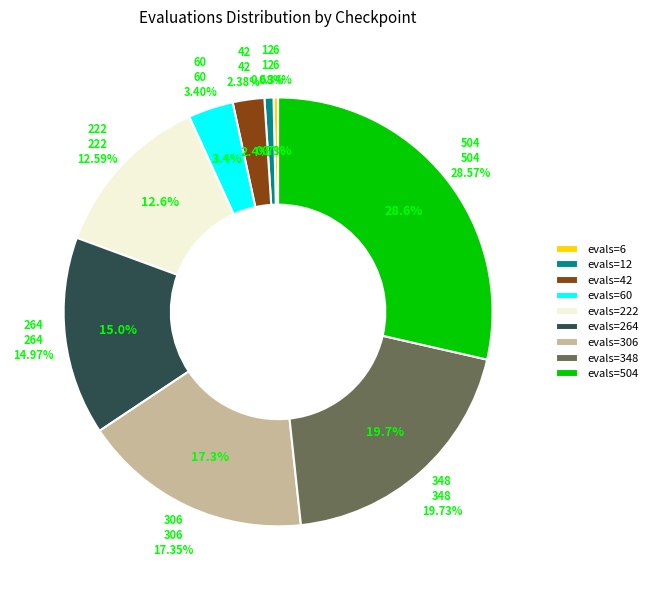

What percentage do evals=264 and evals=222 together represent?

27.6%